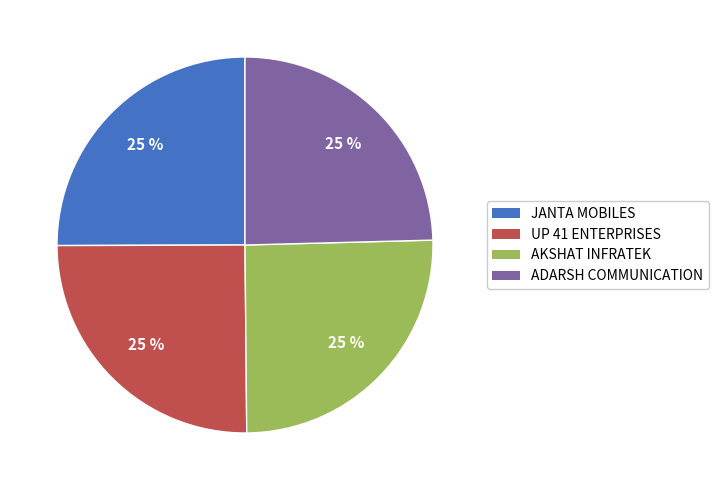

How many slices are in this pie chart?

4